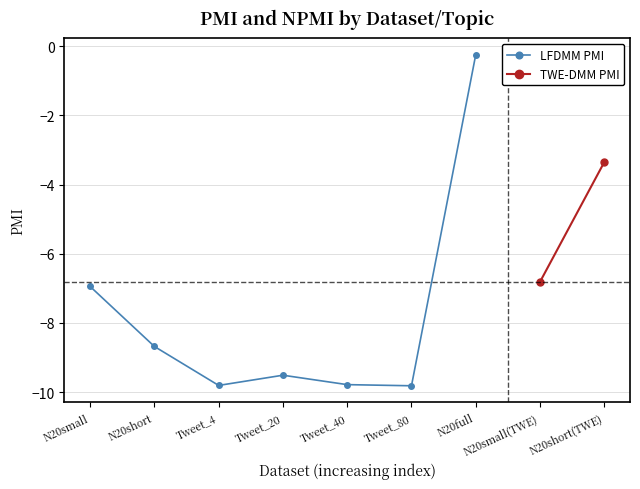

Which series changed the most between N20short and Tweet_80?

PMI